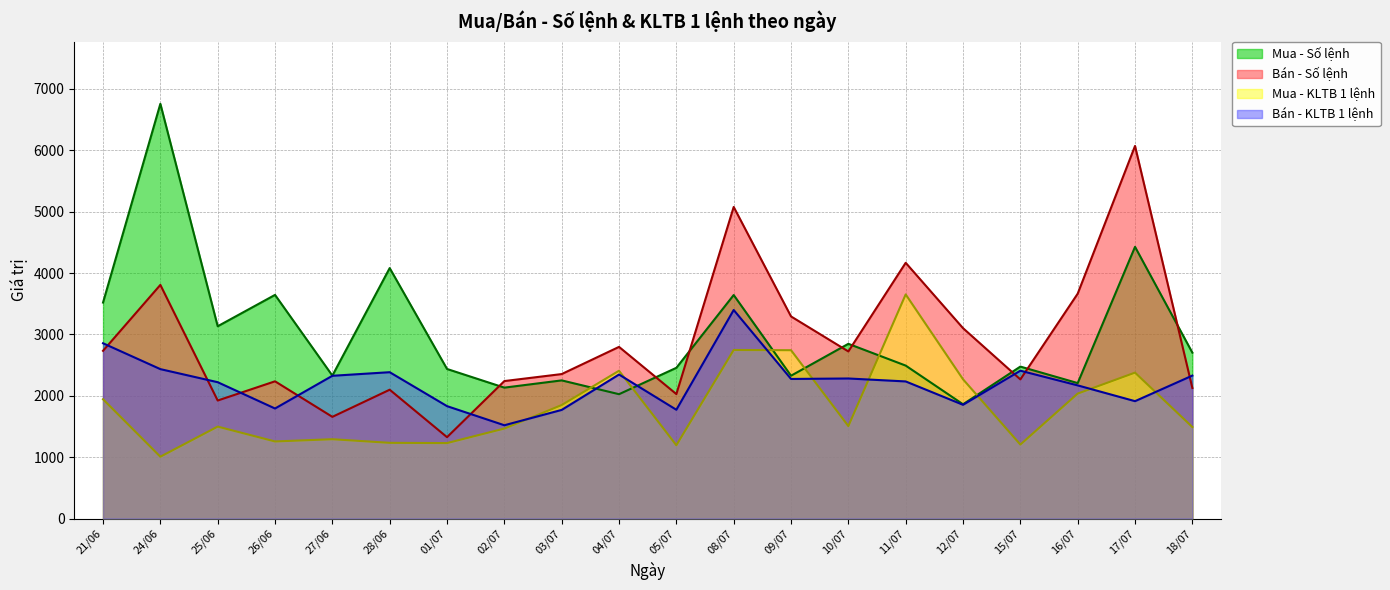

True or false: Mua - KLTB 1 lệnh and Bán - KLTB 1 lệnh cross at least once.

True